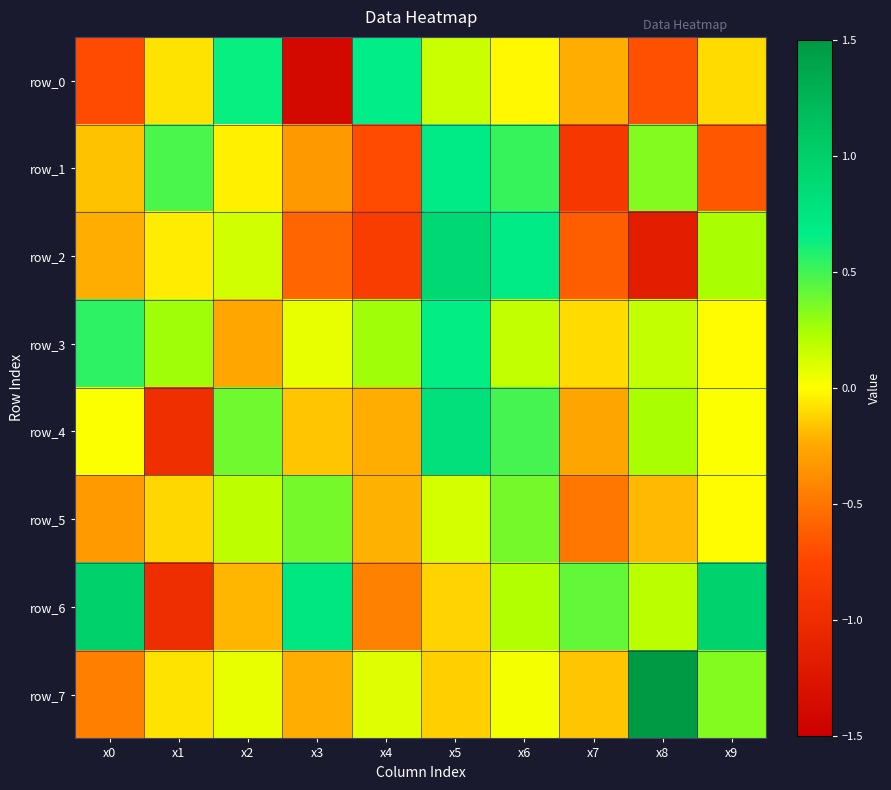

What is the average value of the row_7 series?

0.1